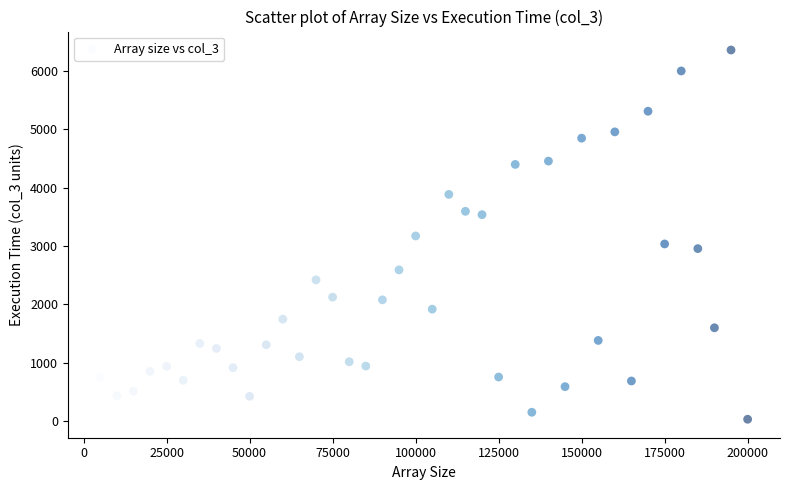

What is the range of X values (max minus min)?

195000